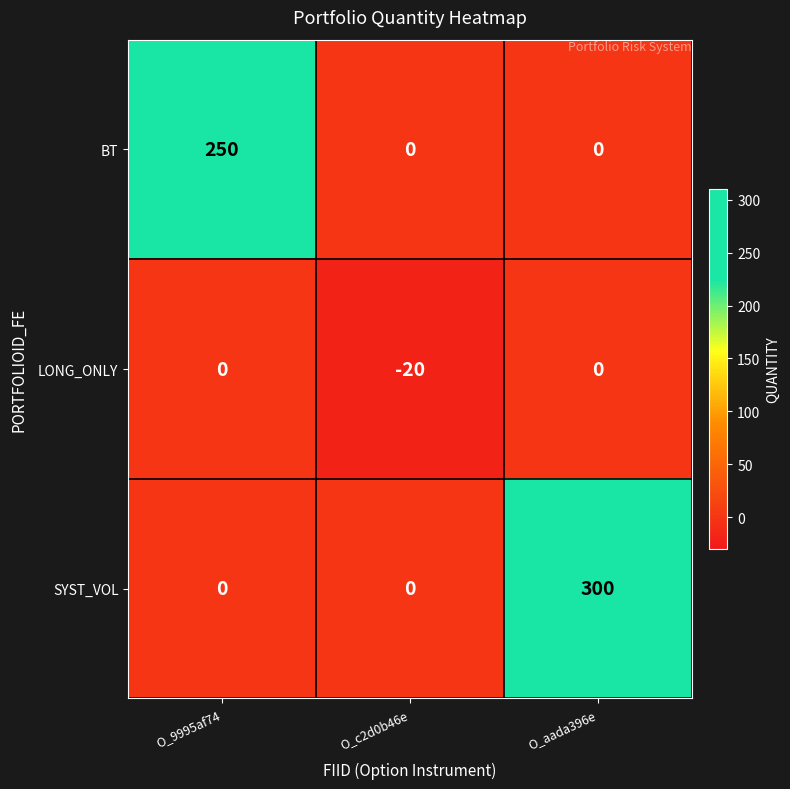

Reading right to left, list all the values displayed in this chart.

BT: O_aada396e=0	O_c2d0b46e=0	O_9995af74=250
LONG_ONLY: O_aada396e=0	O_c2d0b46e=-20	O_9995af74=0
SYST_VOL: O_aada396e=300	O_c2d0b46e=0	O_9995af74=0